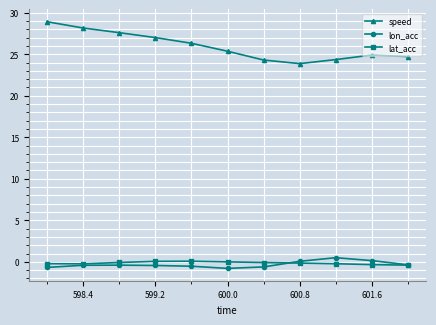

True or false: lat_acc and speed cross at least once.

False